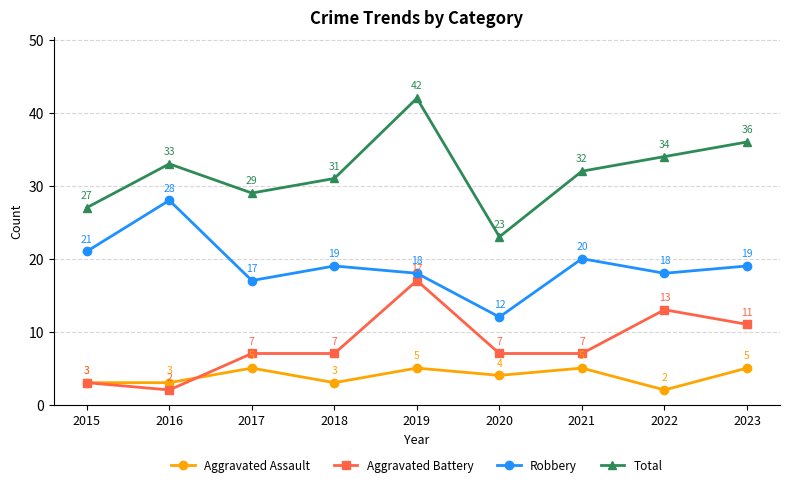

How many interior local peaks does the Aggravated Assault series have?

3